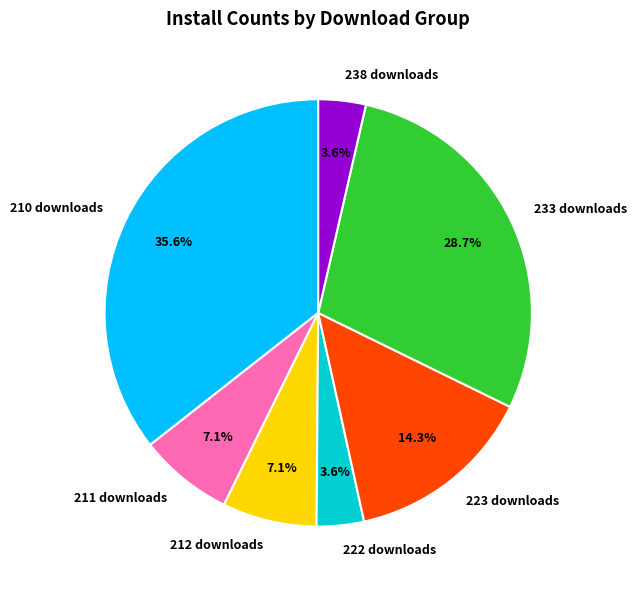

Which category has the biggest portion of the pie?

210 downloads